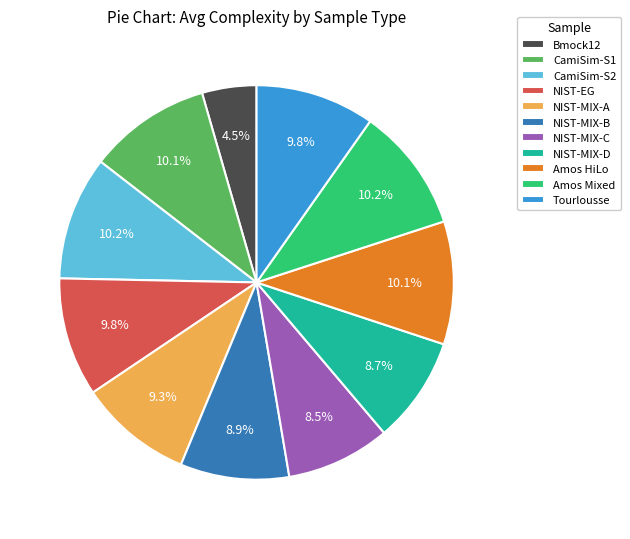

Is there any slice that represents more than half of the pie?

No